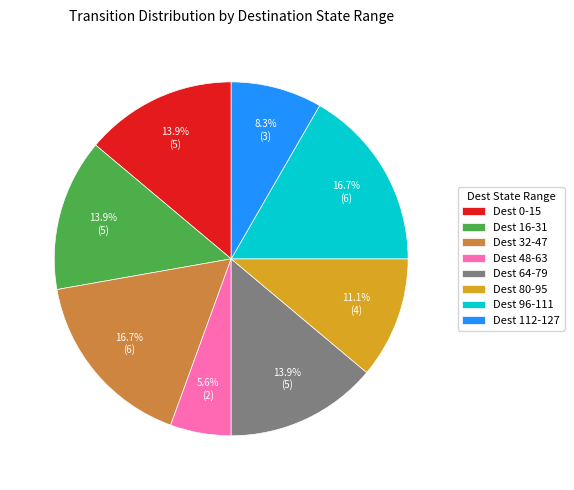

What is the smallest slice in the pie chart?

Dest 48-63